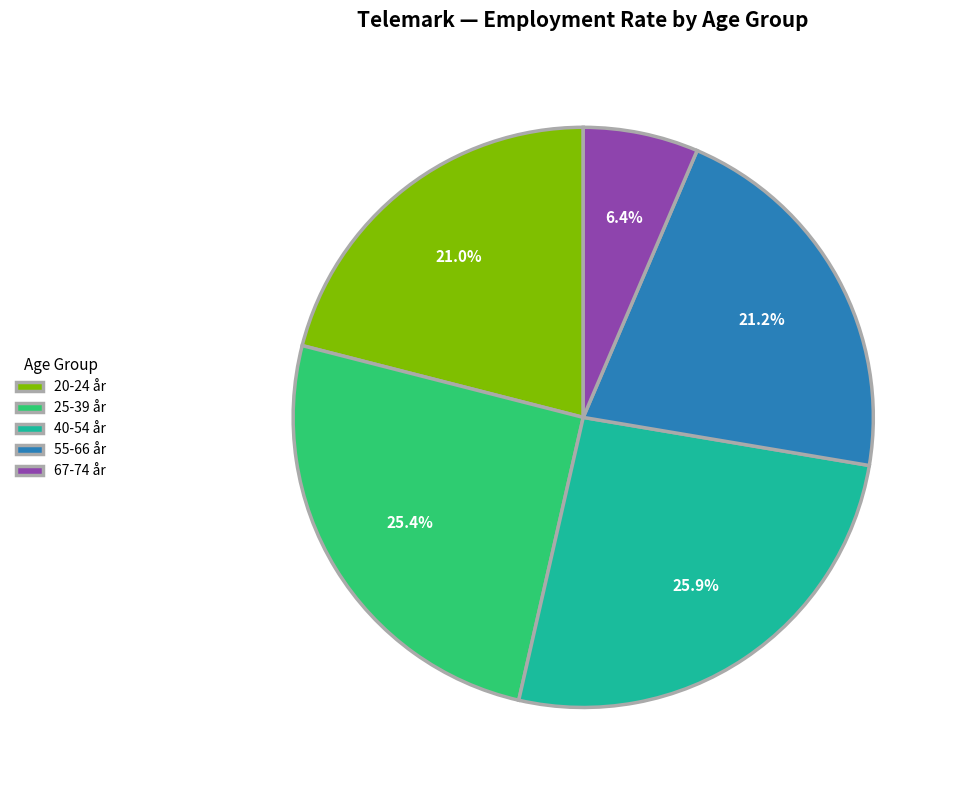

True or false: 40-54 år accounts for 26% of the total.

True